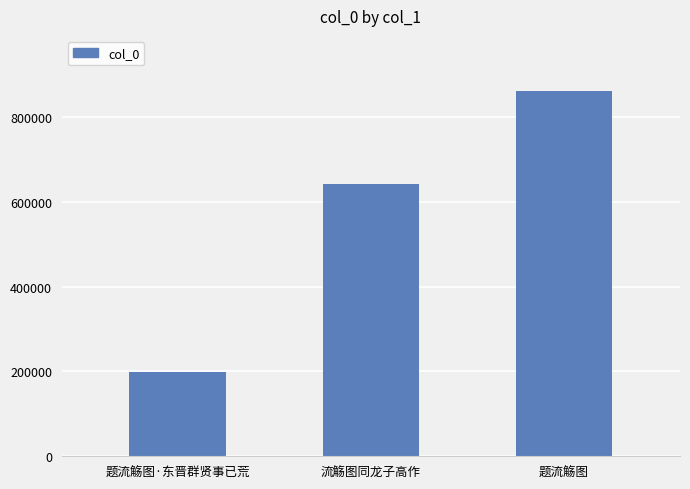

Does the chart contain any negative values?

No